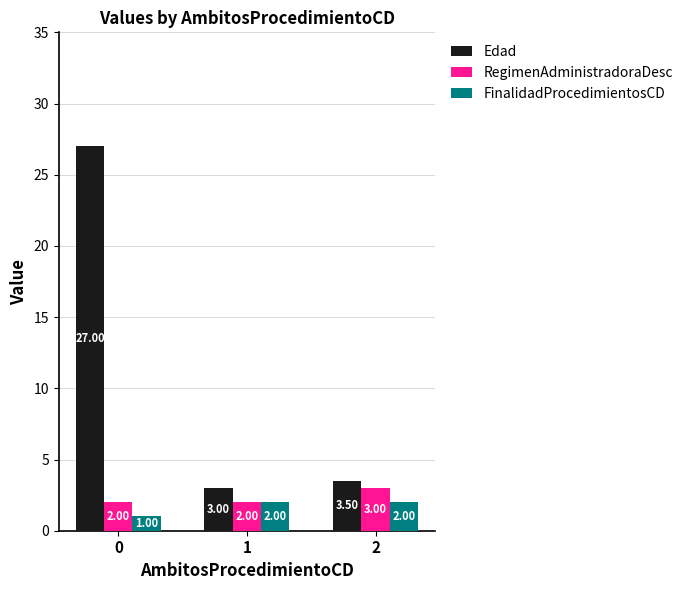

Reading left to right, what are all the values shown in this chart?

Edad: 27.0	3.0	3.5
RegimenAdministradoraDesc: 2.0	2.0	3.0
FinalidadProcedimientosCD: 1.0	2.0	2.0